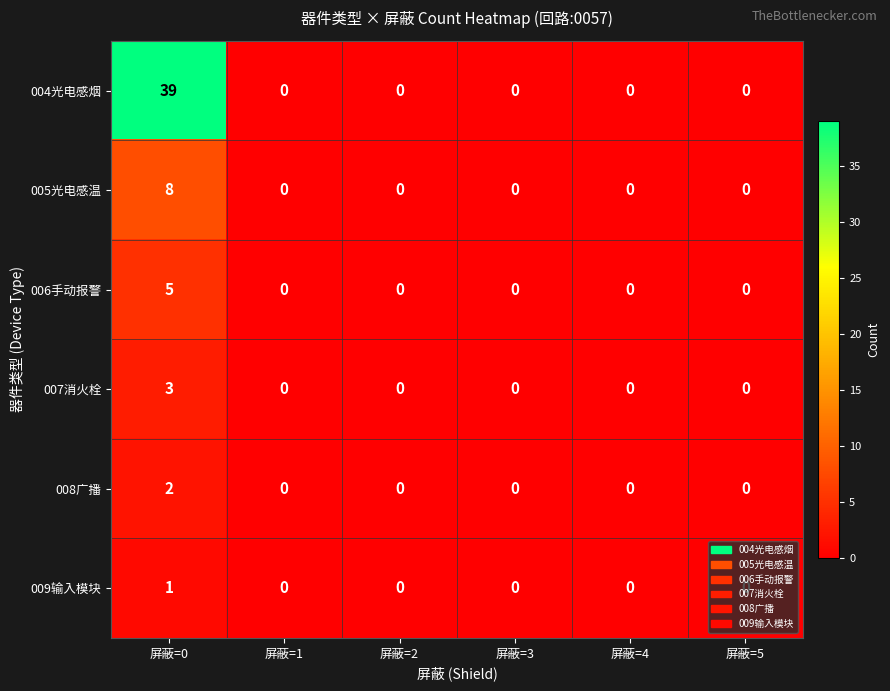

Count the number of data series in this chart.

6